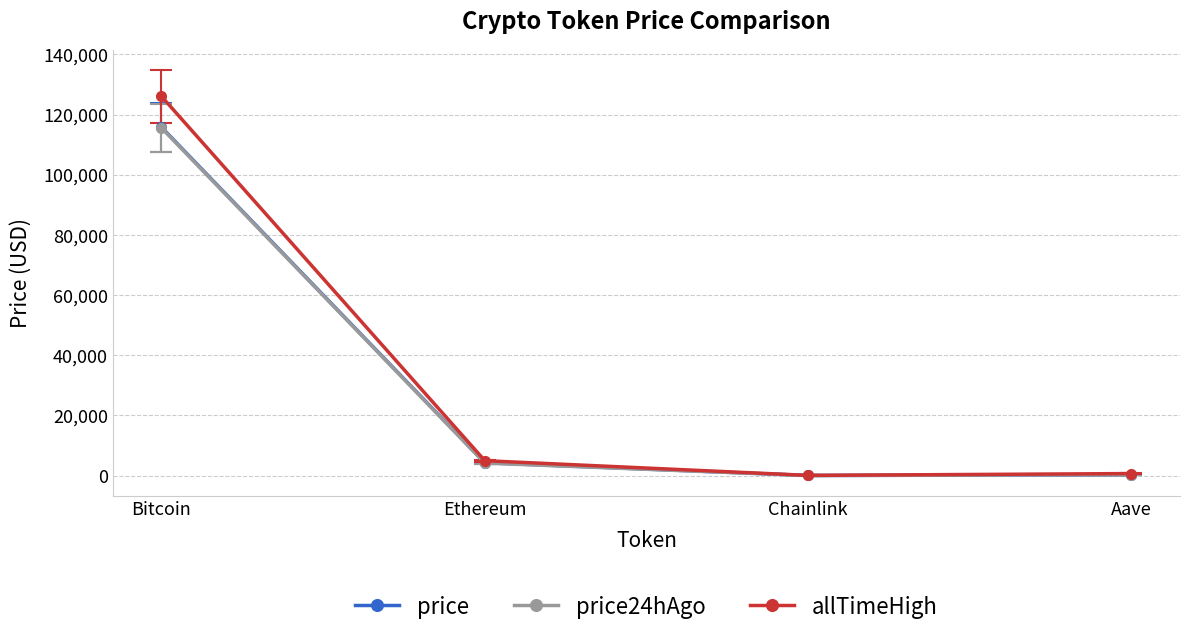

What is the maximum value shown in the chart?

126080.0